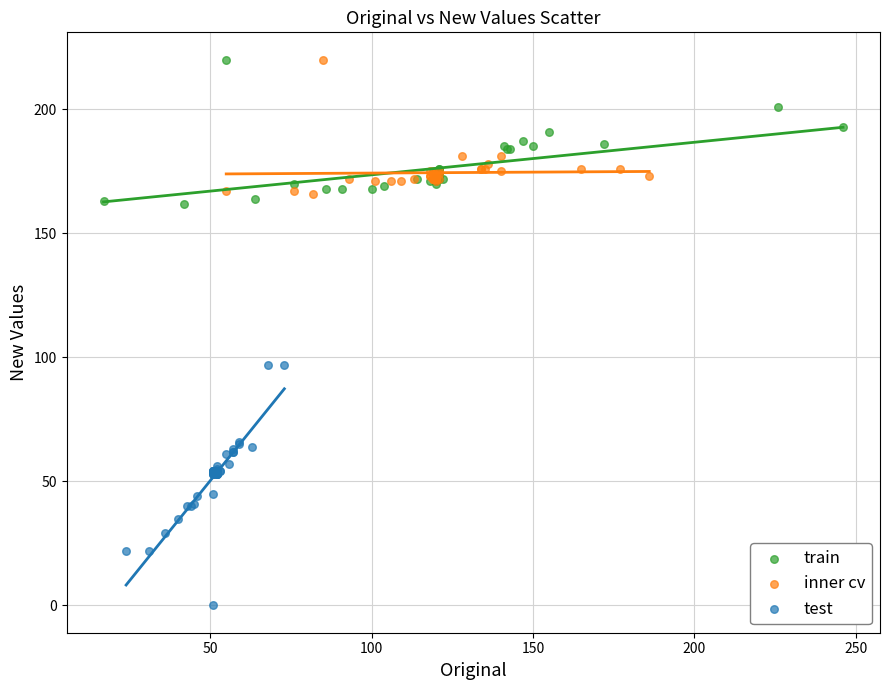

Which series reaches the minimum Y coordinate?

test